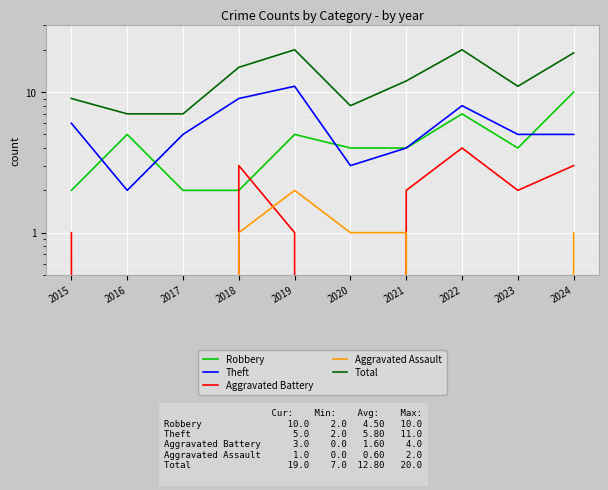

Does the chart display data point markers on the line(s)?

No